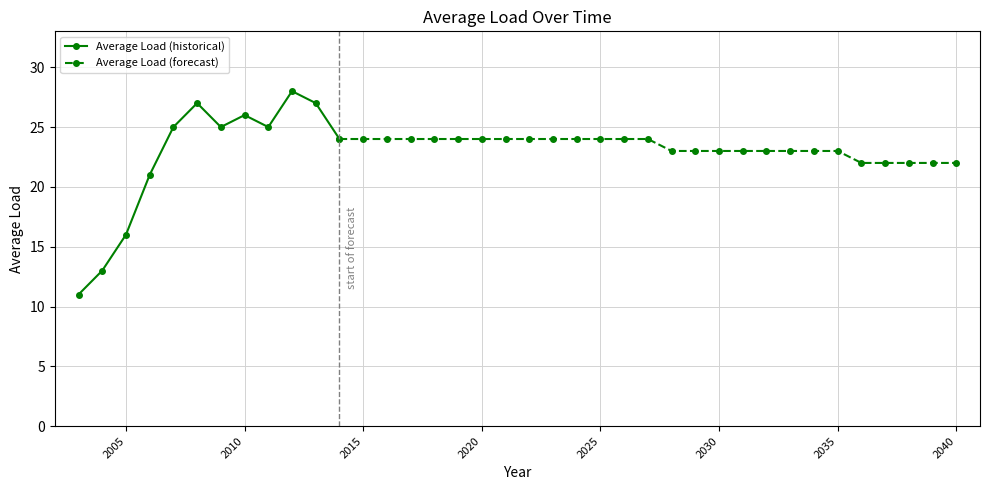

What is the change in value from 2010 to 2029?

-3